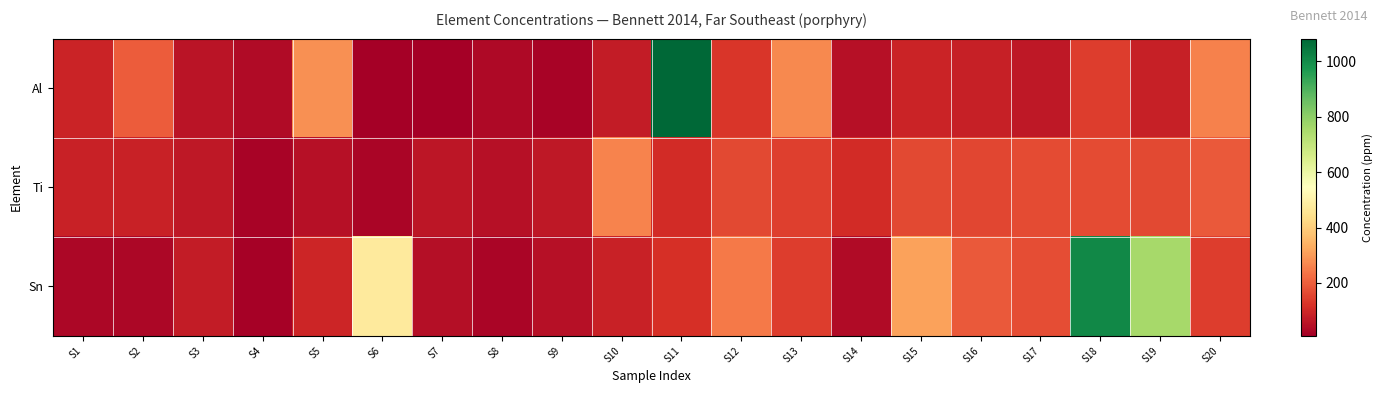

Reading left to right, list all the values displayed in this chart.

Al: S1=91	S2=194	S3=56	S4=35	S5=283	S6=10	S7=9	S8=31	S9=20	S10=73	S11=1082	S12=129	S13=269	S14=50	S15=92	S16=82	S17=67	S18=140	S19=82	S20=257
Ti: S1=86	S2=85	S3=66	S4=19	S5=48	S6=24	S7=60	S8=48	S9=67	S10=262	S11=109	S12=163	S13=145	S14=106	S15=164	S16=158	S17=165	S18=167	S19=160	S20=192
Sn: S1=28	S2=26	S3=75	S4=17	S5=96	S6=475	S7=43	S8=23	S9=49	S10=87	S11=116	S12=245	S13=140	S14=35	S15=313	S16=193	S17=171	S18=1010	S19=757	S20=140